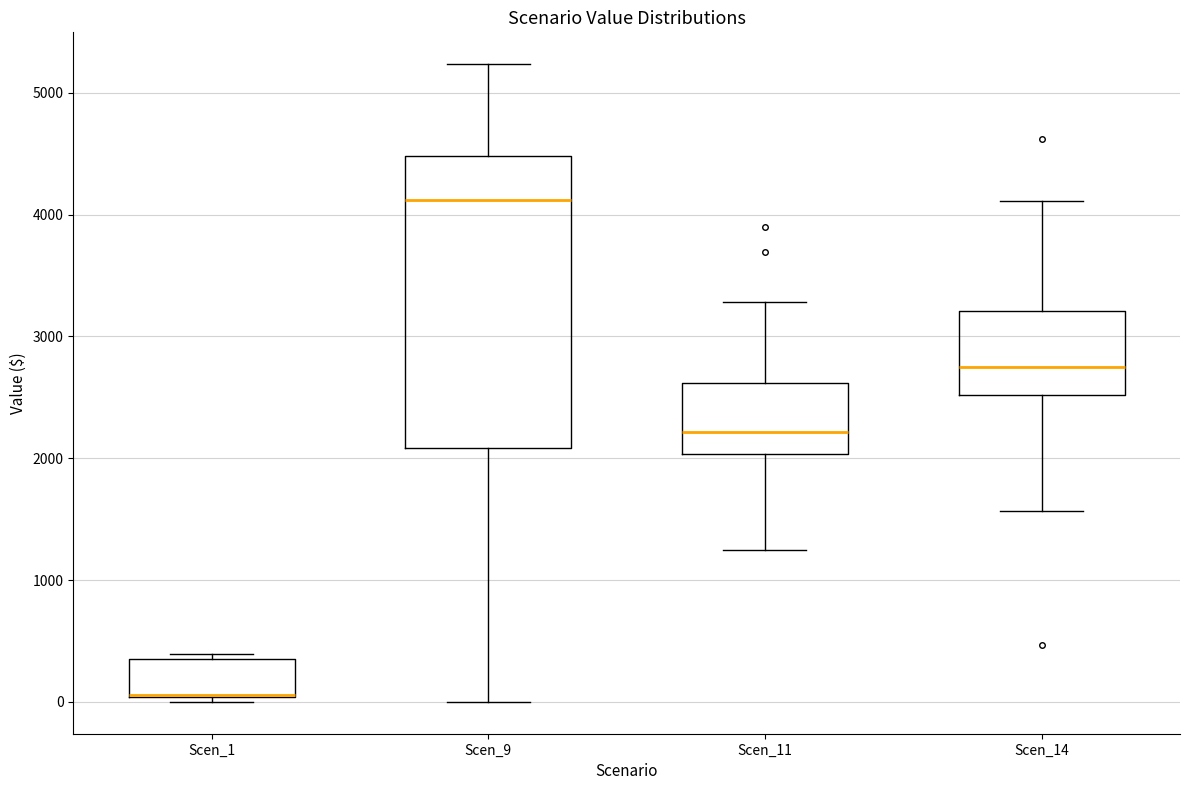

Reading left to right, transcribe this box plot: for each box, give where its median line is, the range the box spans, and where its two whiskers end, as read against the y-axis. The values are not printed on the chart, so give them approximately, as read against the axis.

Scen_1: median 100 (drawn on the box's lower edge), box 0 to 400, whiskers 0 (just below the box's lower edge) to 400 (just above the box's upper edge)
Scen_9: median 4100, box 2100 to 4500, whiskers 0 to 5200
Scen_11: median 2200, box 2000 to 2600, whiskers 1200 to 3300
Scen_14: median 2700, box 2500 to 3200, whiskers 1600 to 4100